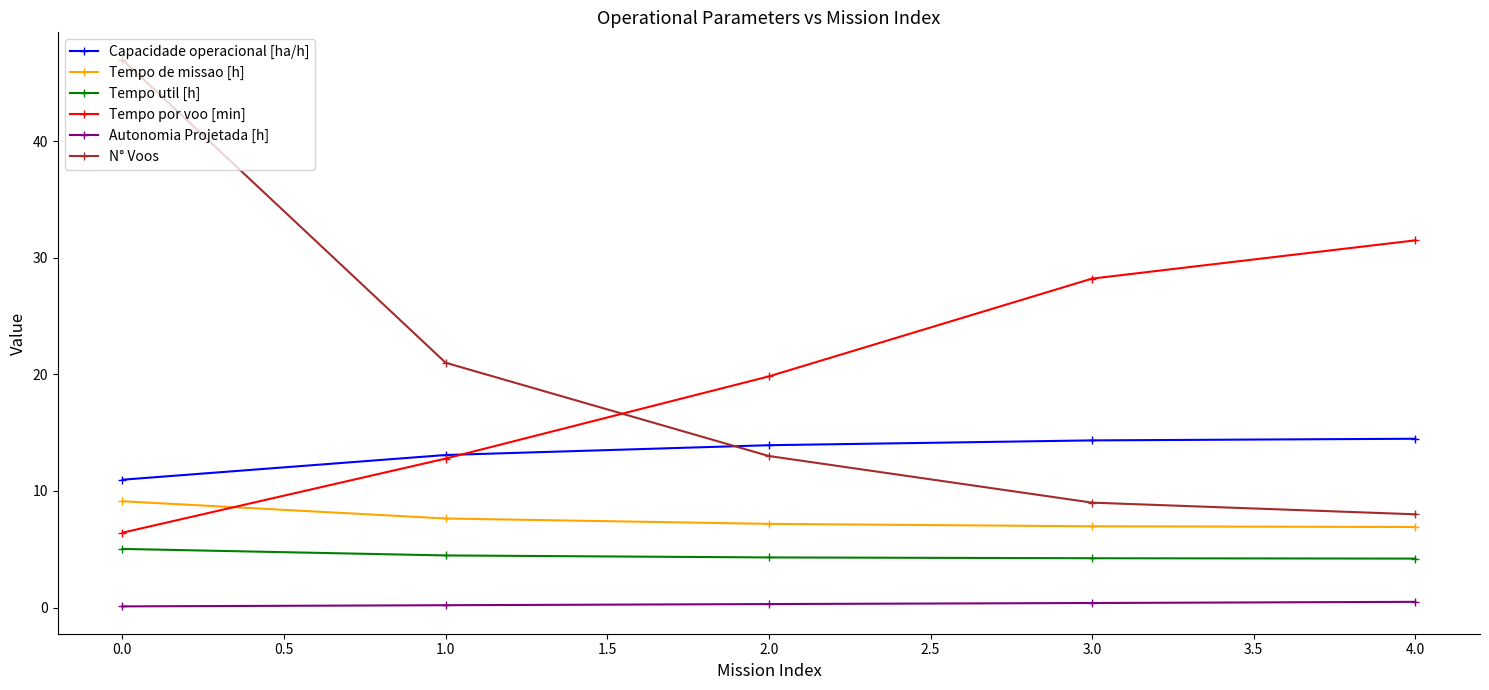

At which label is Tempo por voo [min] closest to 18?

2.0